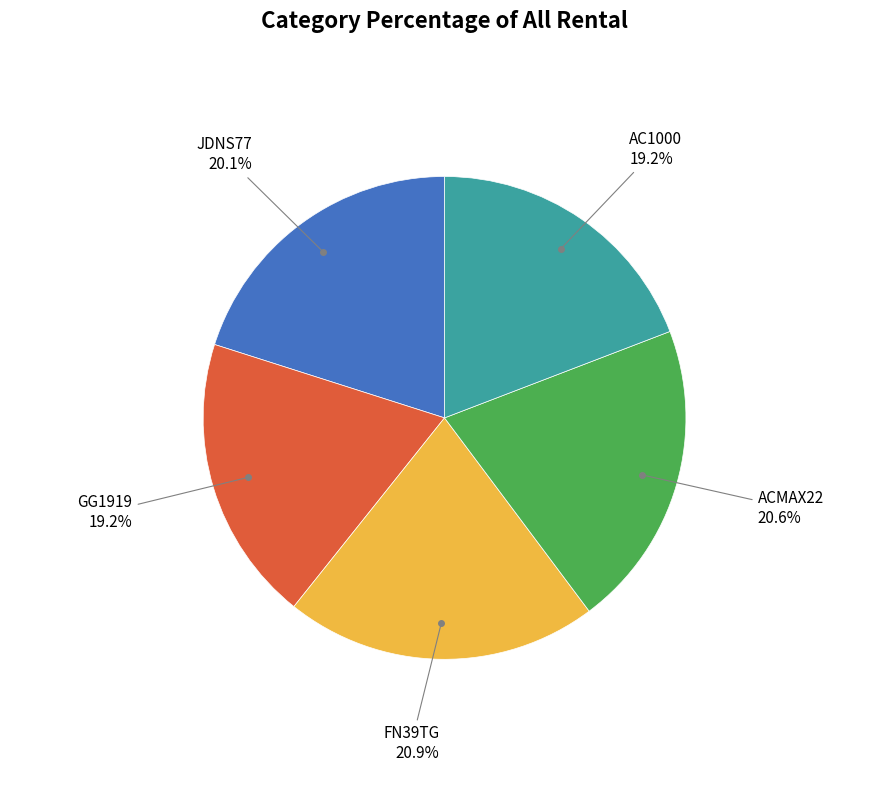

Does any single category account for the majority?

No